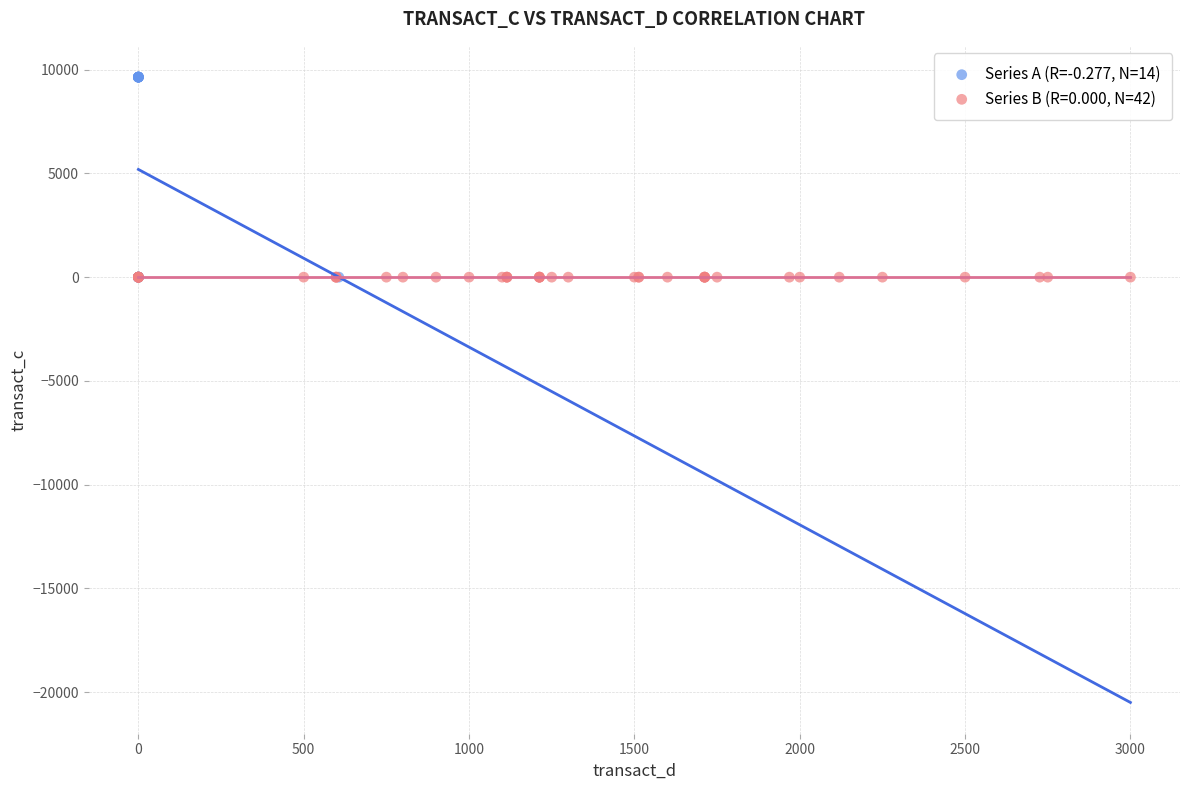

Which series reaches the maximum Y coordinate?

Series A (R=-0.277, N=14)